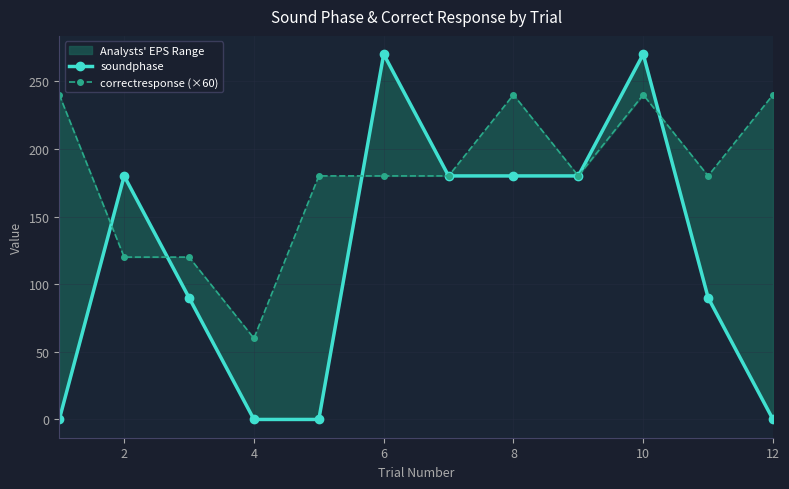

At how many categories does at least one series exceed 74?

11